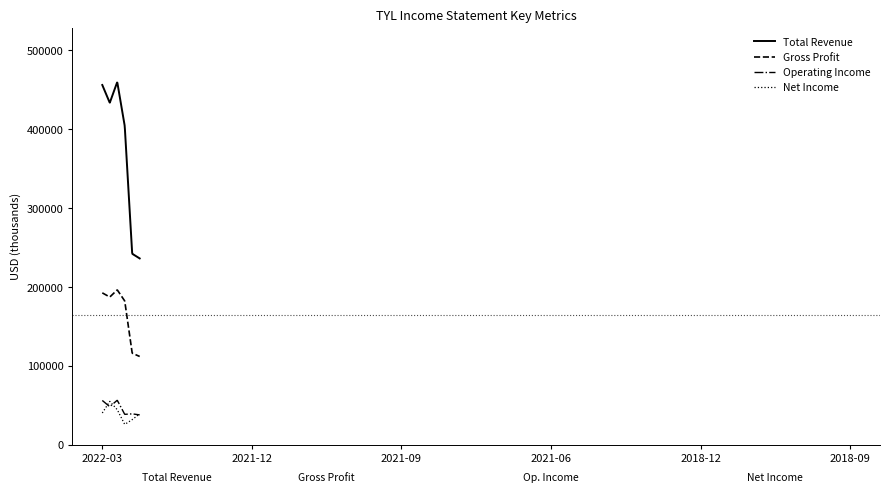

True or false: Net Income and Gross Profit intersect in this chart.

False